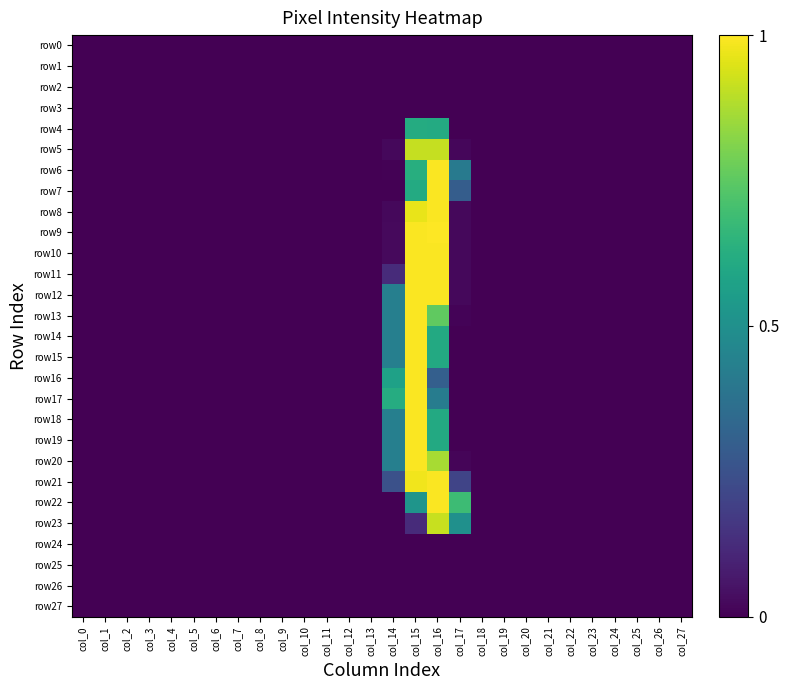

Between col_3 and col_24, which series saw the biggest shift?

row0